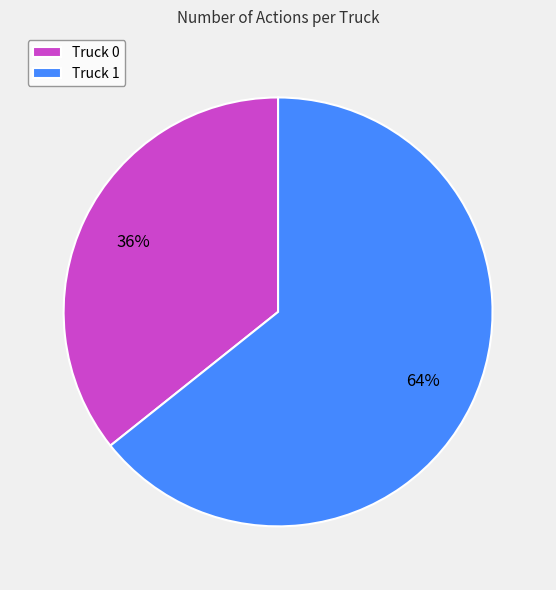

Which slice represents more than half of the pie?

Truck 1